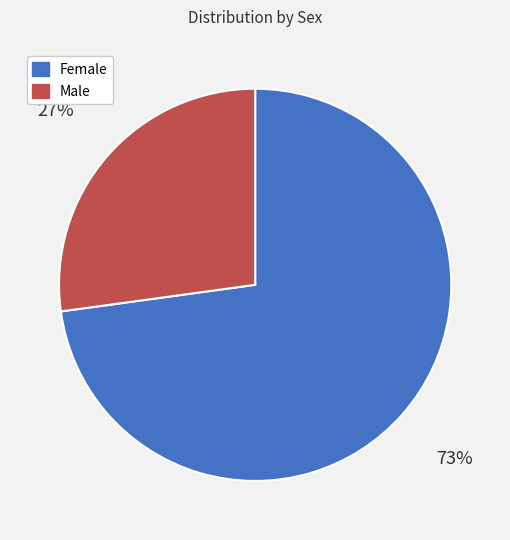

Is there a majority slice in this chart?

Yes